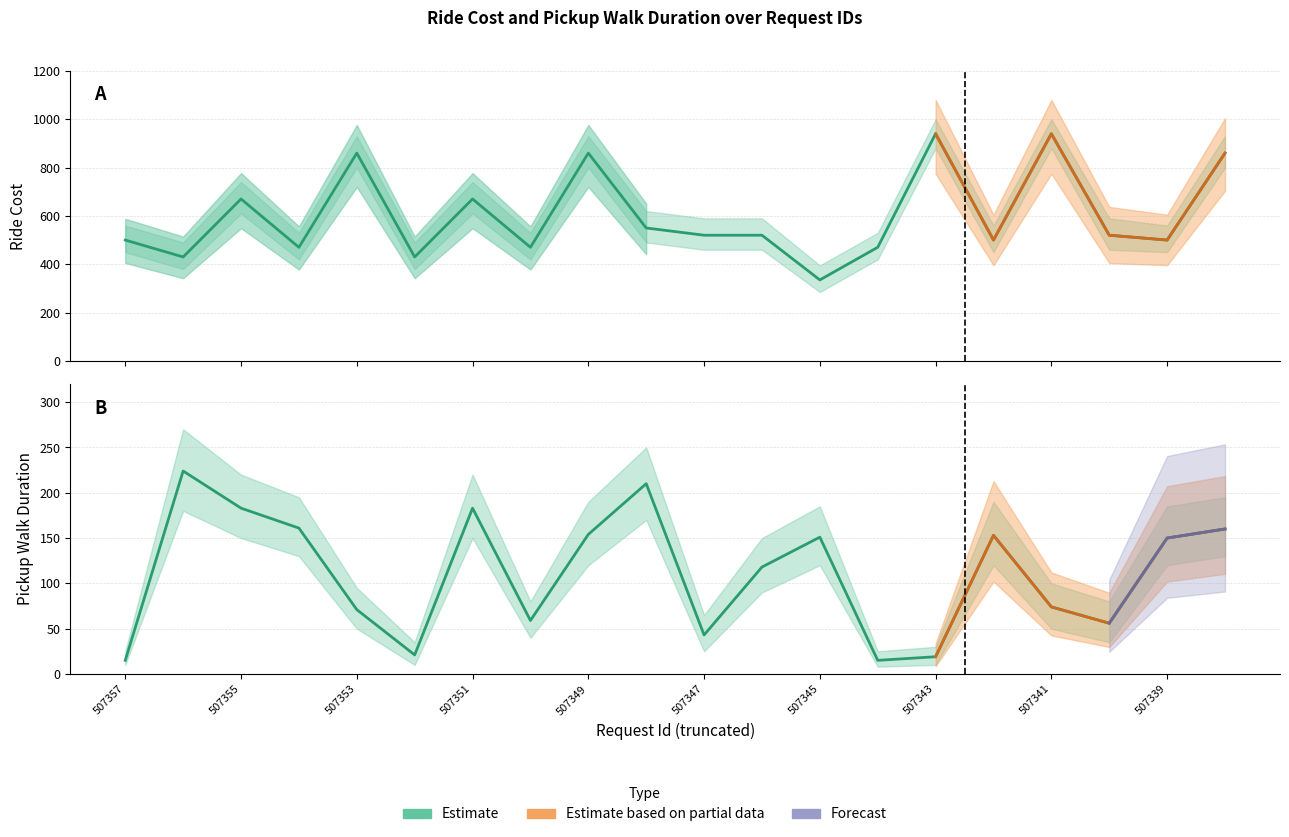

What is the spread (max minus min) of values at 507344?

455